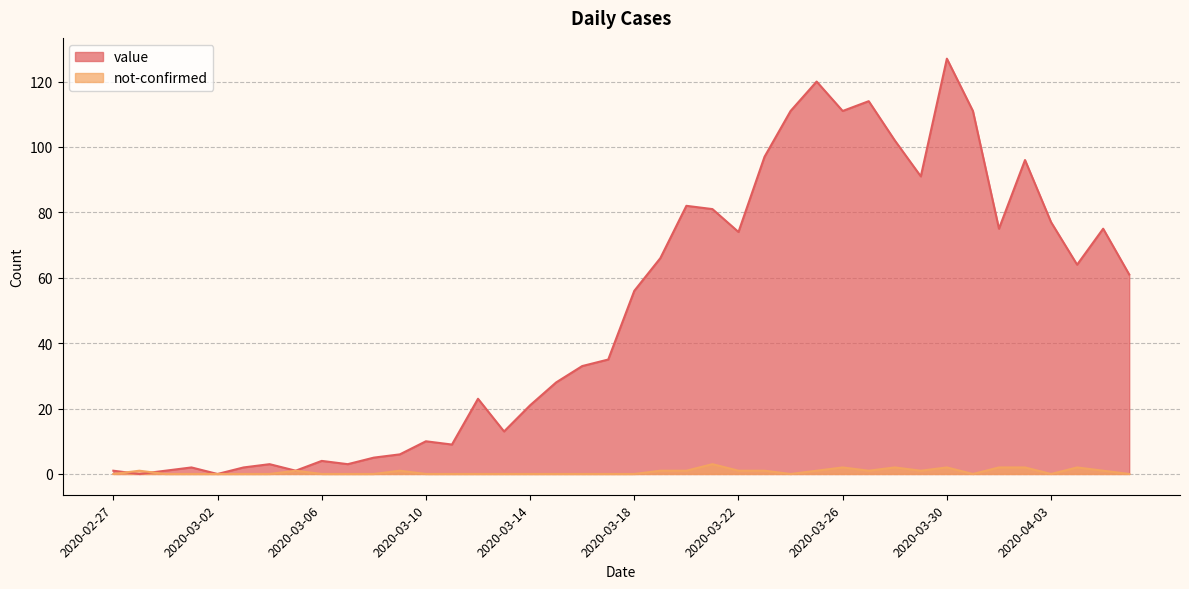

What are all the series names shown in the legend?

value, not-confirmed